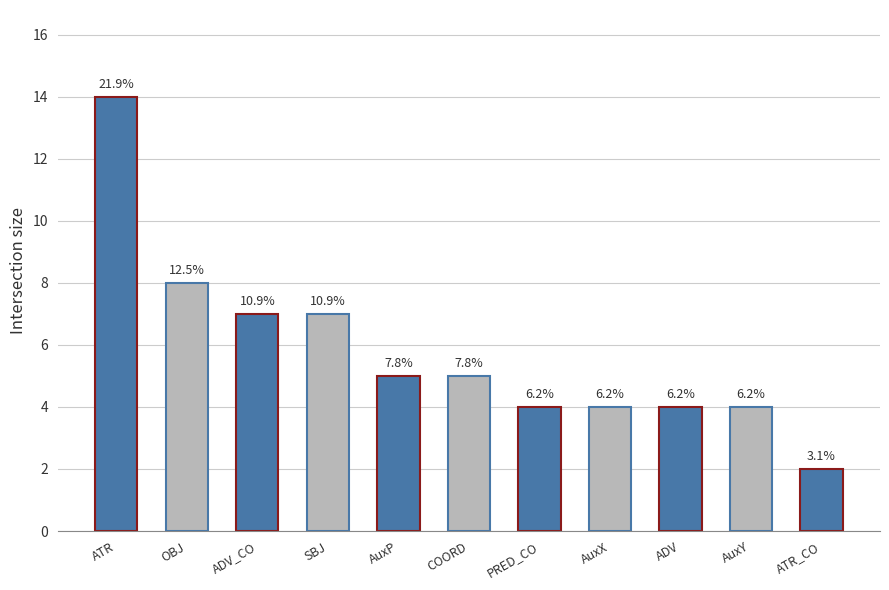

List the labels in order of value, smallest first.

ATR_CO, PRED_CO, AuxX, ADV, AuxY, AuxP, COORD, ADV_CO, SBJ, OBJ, ATR